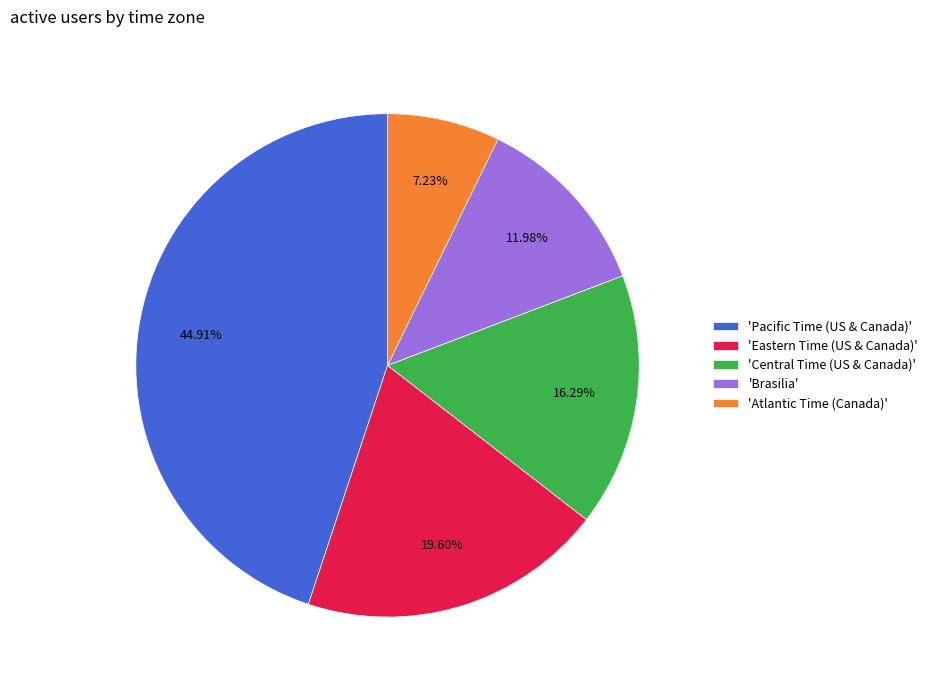

To the nearest percent, what is the difference between the largest and smallest slice percentages?

38%